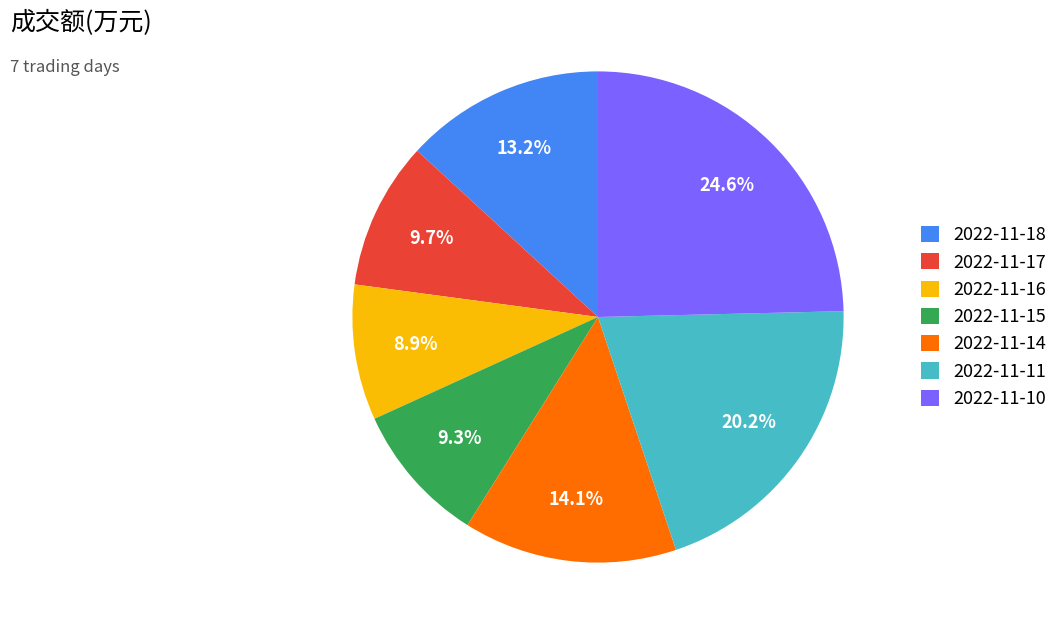

To the nearest percent, what is the combined percentage of 2022-11-17 and 2022-11-15?

19%